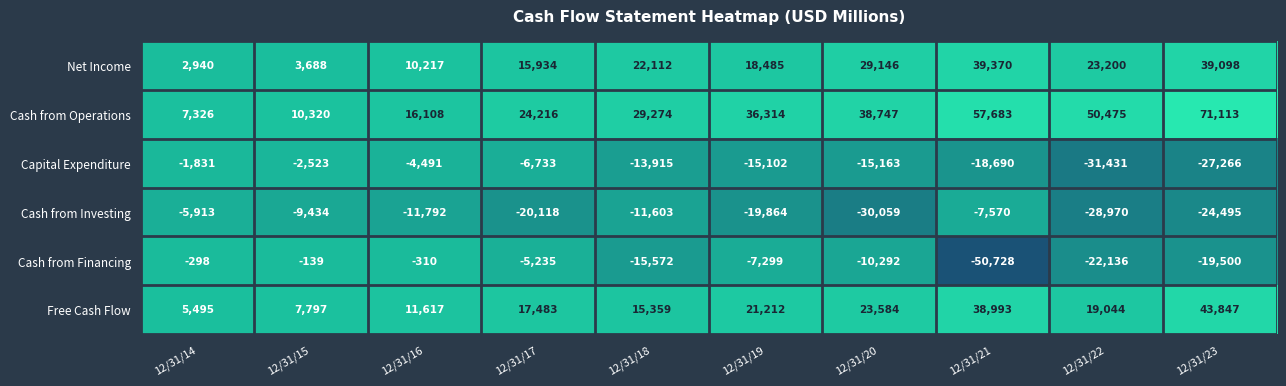

What is the maximum value shown in the chart?

71113